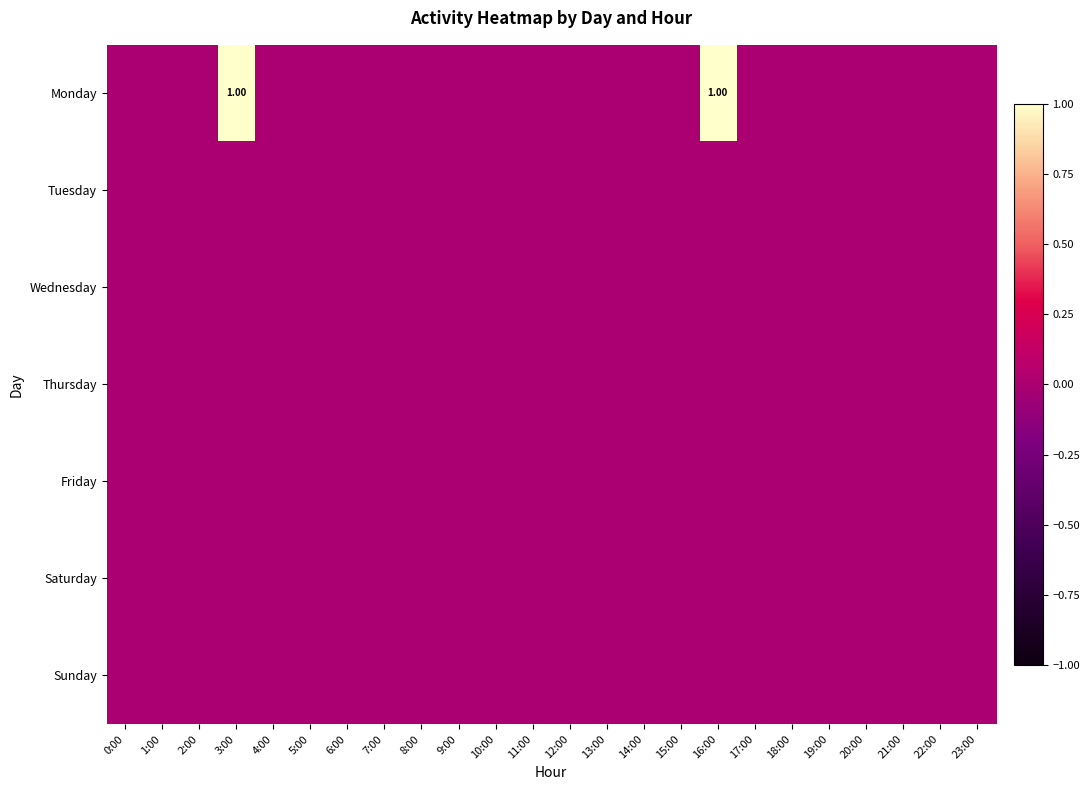

Rank the series by their maximum value, from lowest to highest.

Tuesday, Wednesday, Thursday, Friday, Saturday, Sunday, Monday